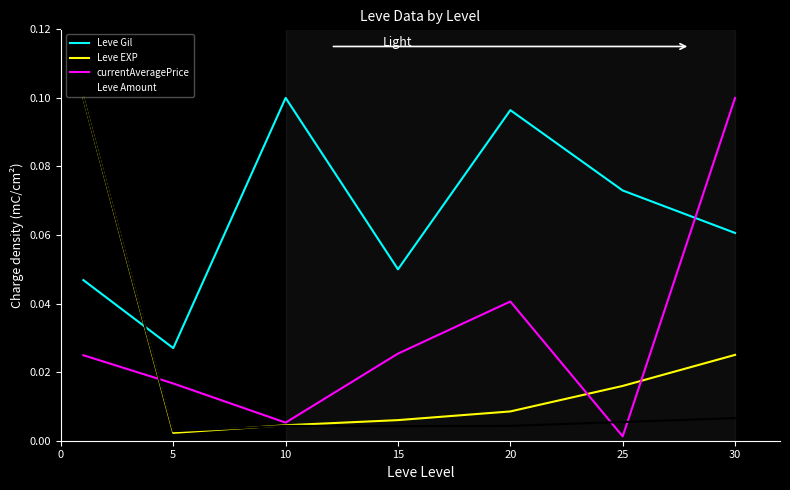

After their last crossing, which series has the higher values: currentAveragePrice or Leve Gil?

currentAveragePrice